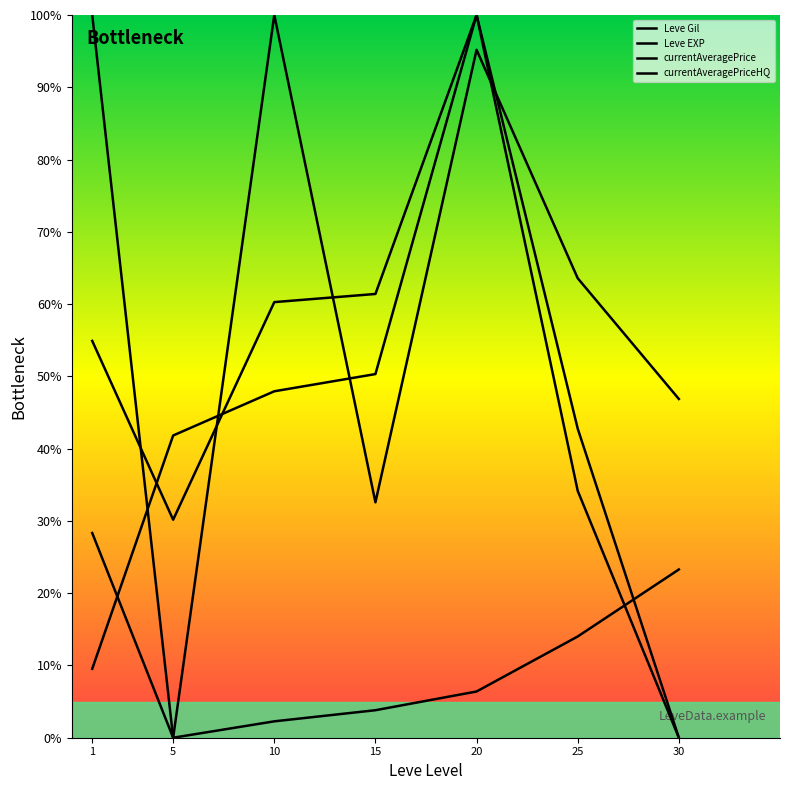

Does the chart display data point markers on the line(s)?

No